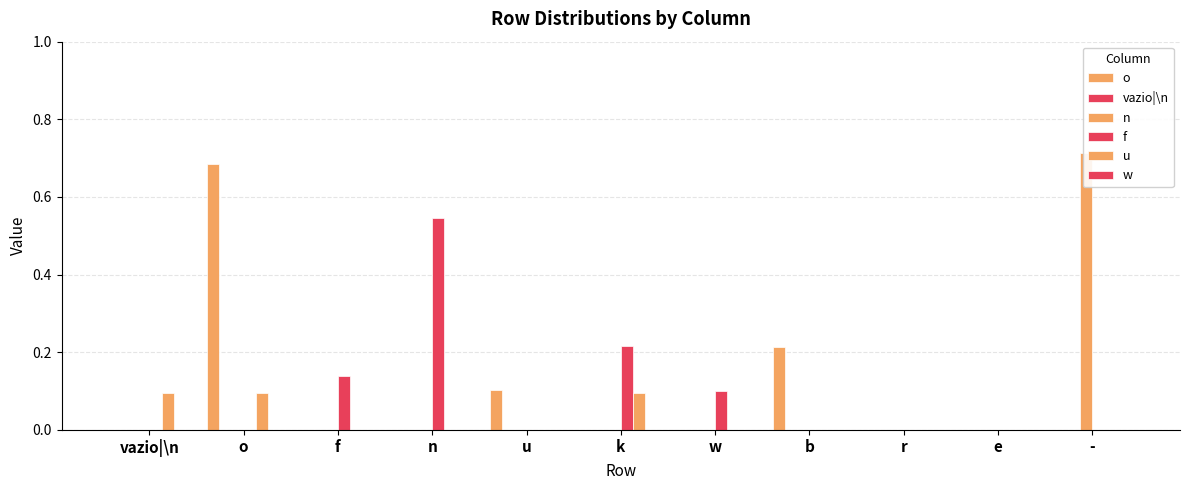

Which category has the highest value in the vazio|\n series?

vazio|\n